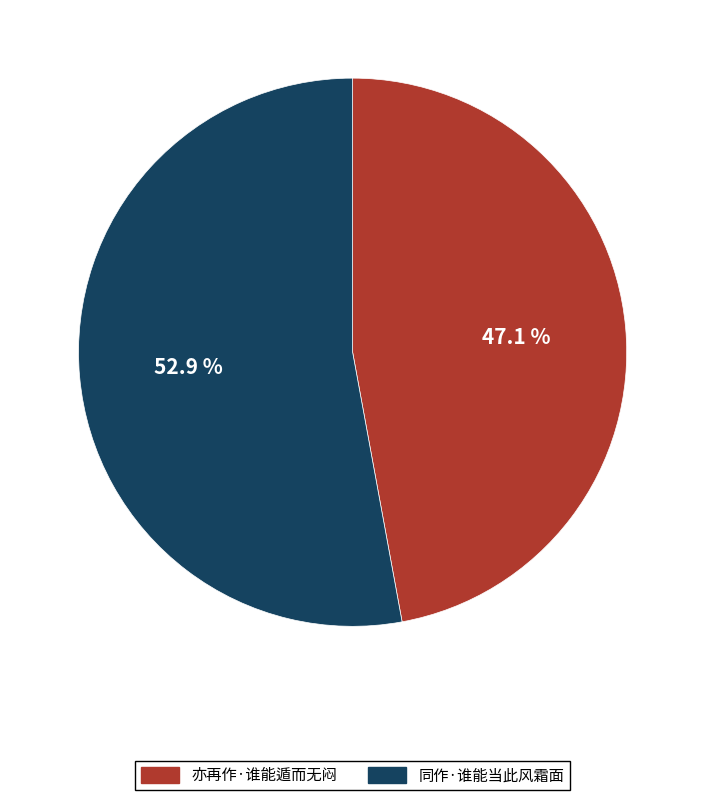

Between 同作·谁能当此风霜面 and 亦再作·谁能遁而无闷, which is larger?

同作·谁能当此风霜面